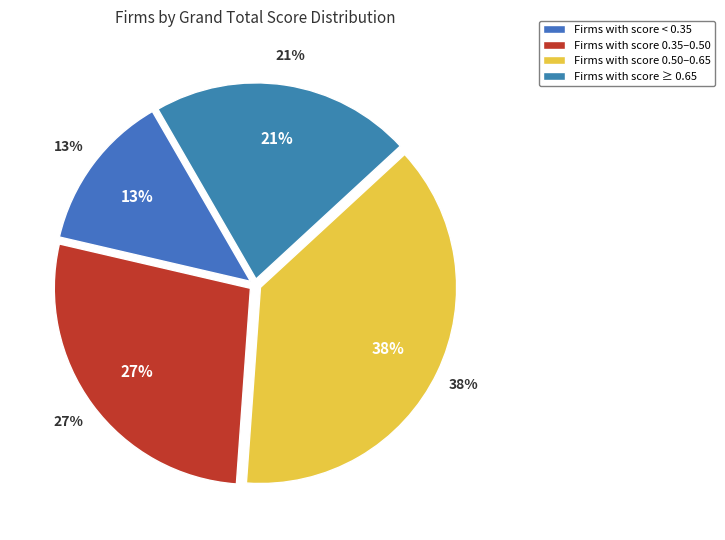

Do no and yes together represent more than half of the pie?

No